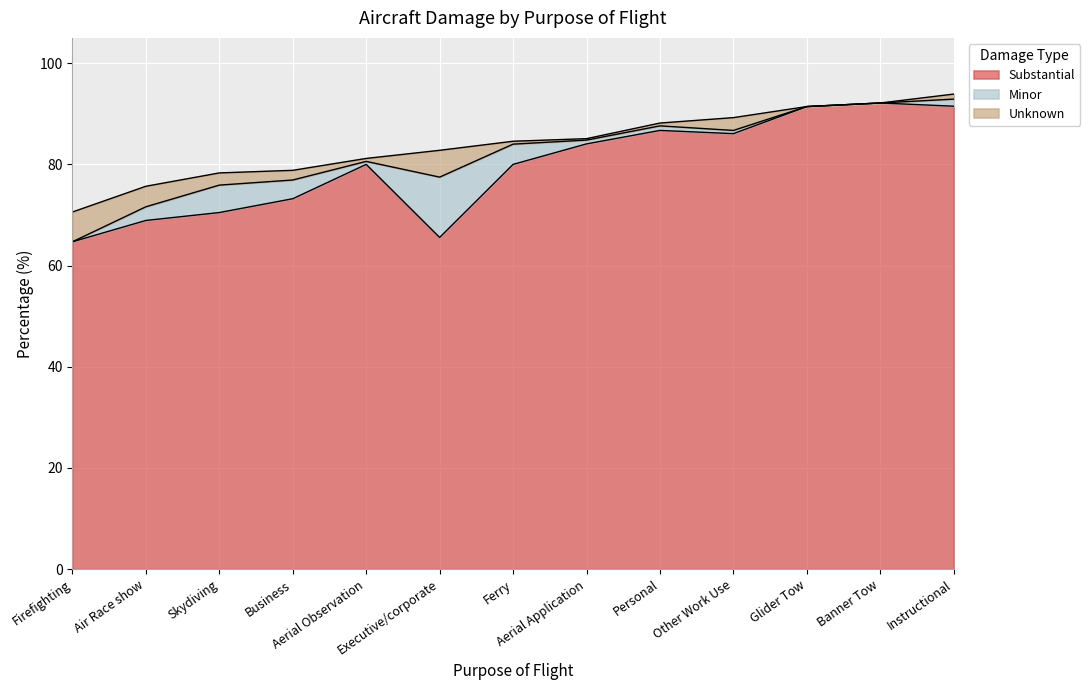

The value of Substantial at Aerial Application is 84.1. True or false?

True